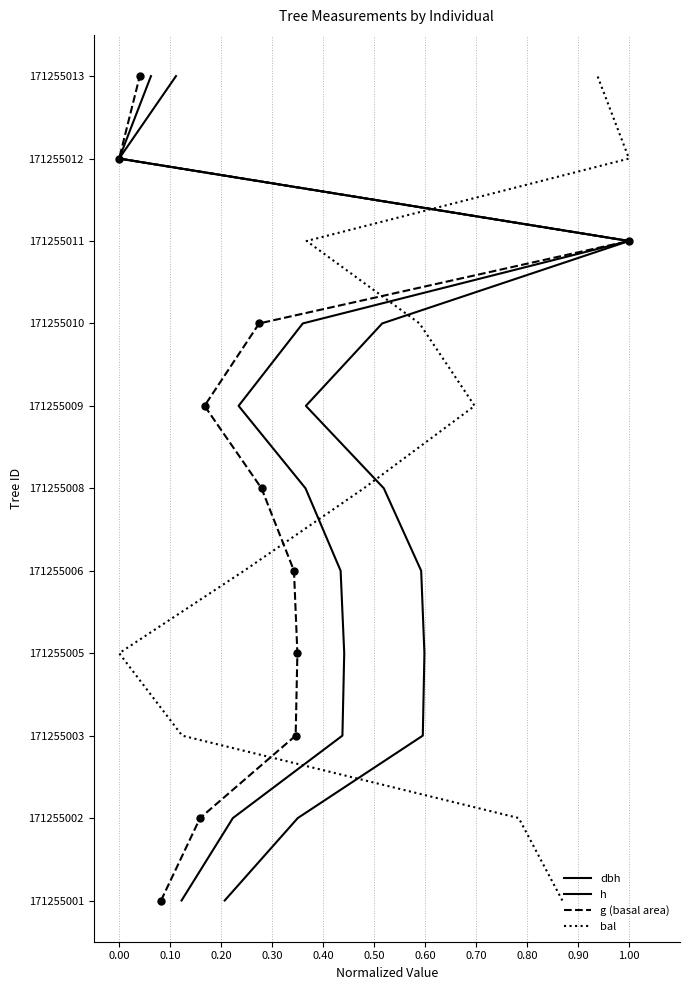

True or false: g (basal area) and h intersect in this chart.

False